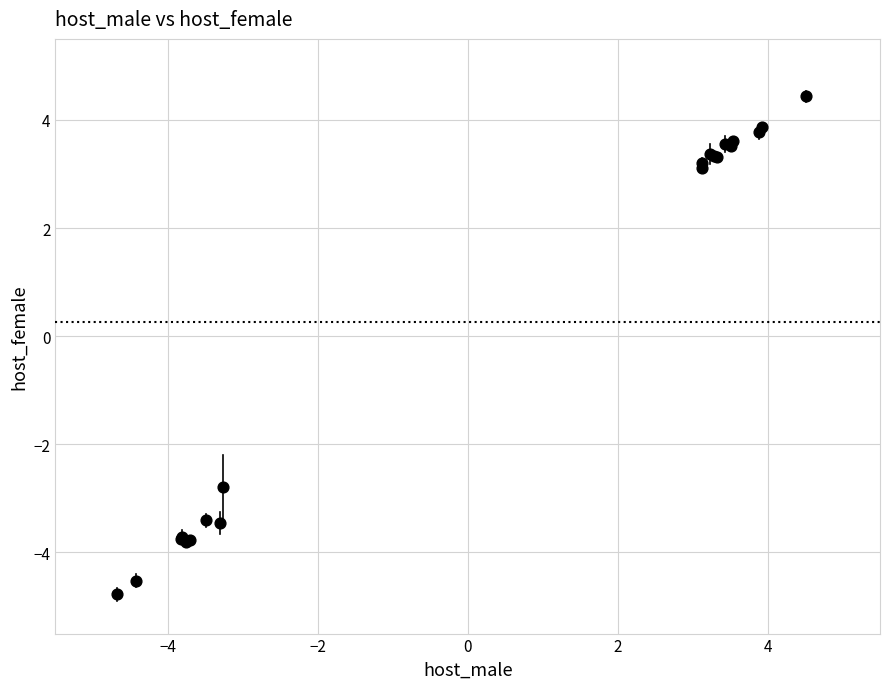

What Y value in the scatter plot is closest to 0?

-2.8